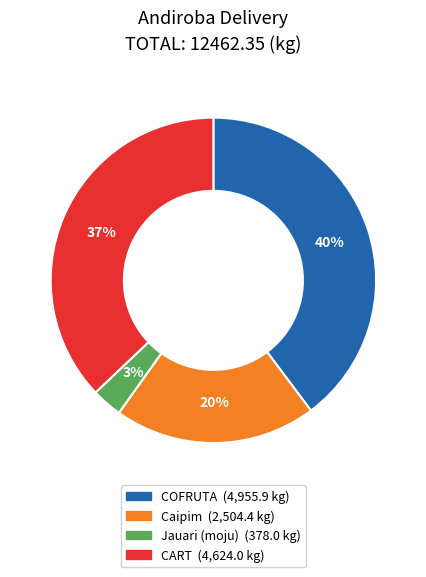

Does any single category account for the majority?

No